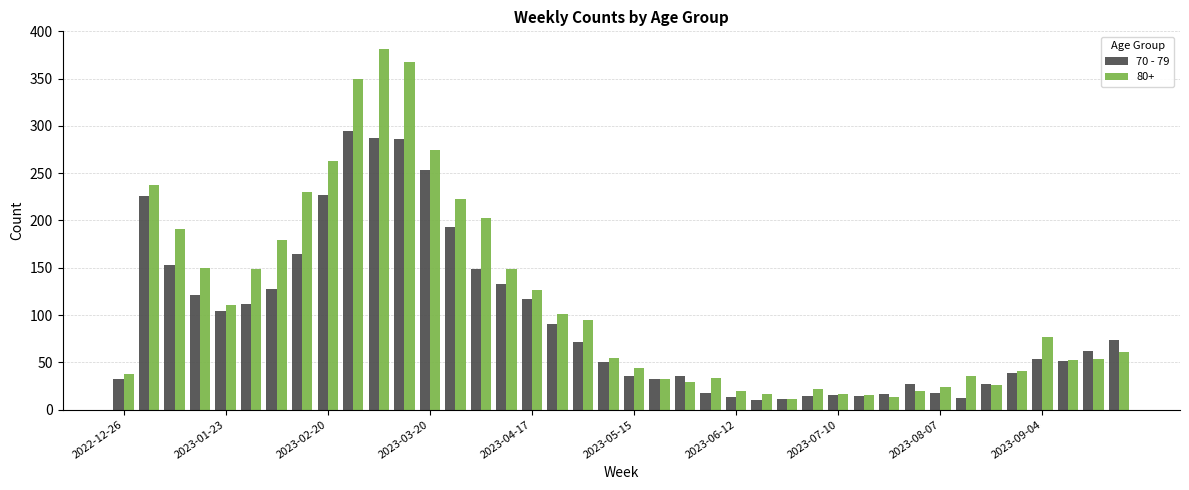

Which series has the largest range (max minus min)?

80+